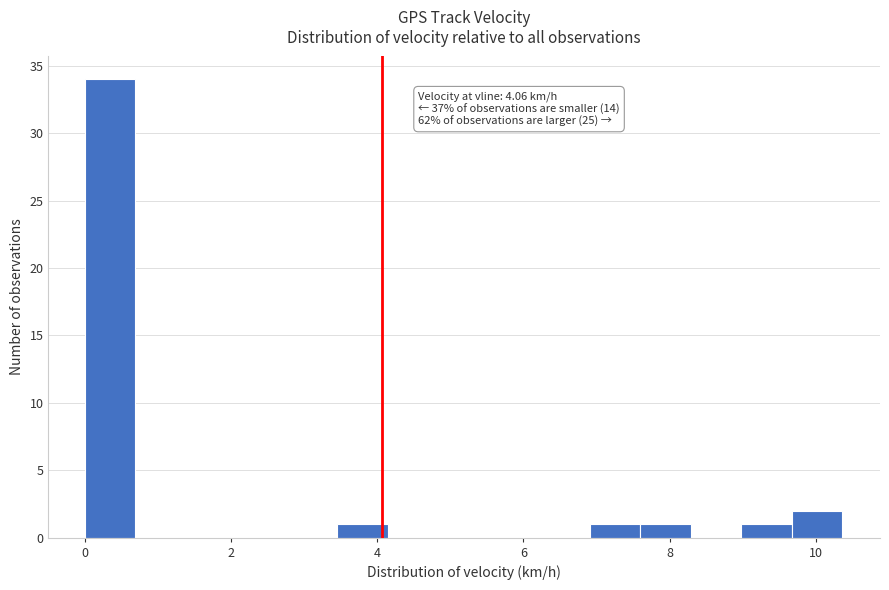

Read against the x-axis, roughly where is the centre of the tallest bar?

0.4